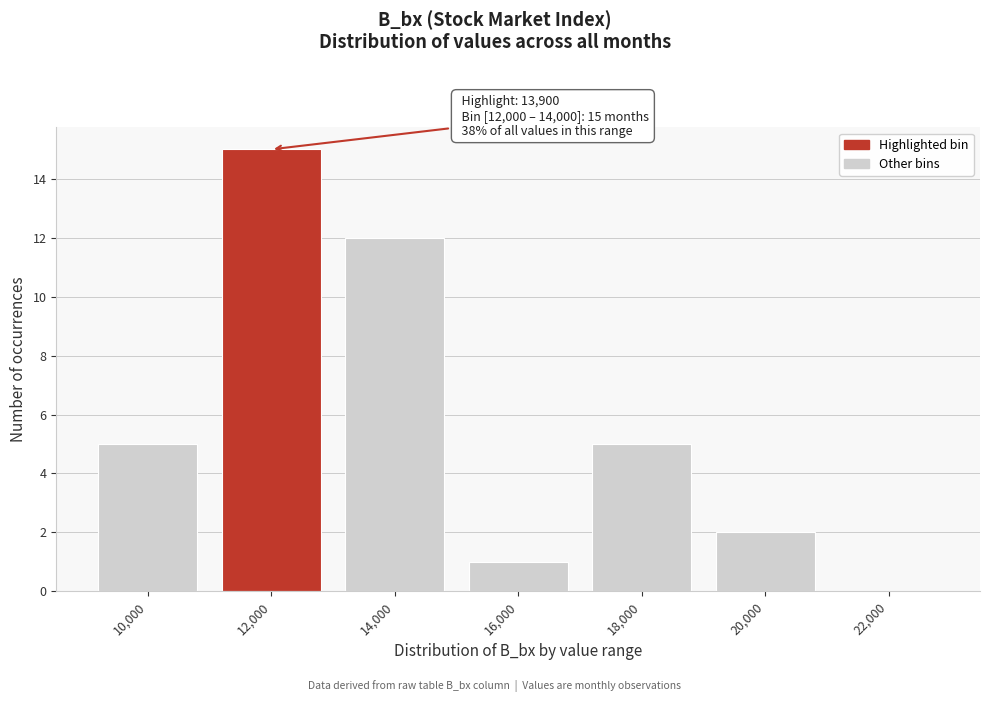

Reading left to right, extract all data points from this chart.

10,000=5	12,000=15	14,000=12	16,000=1	18,000=5	20,000=2	22,000=0